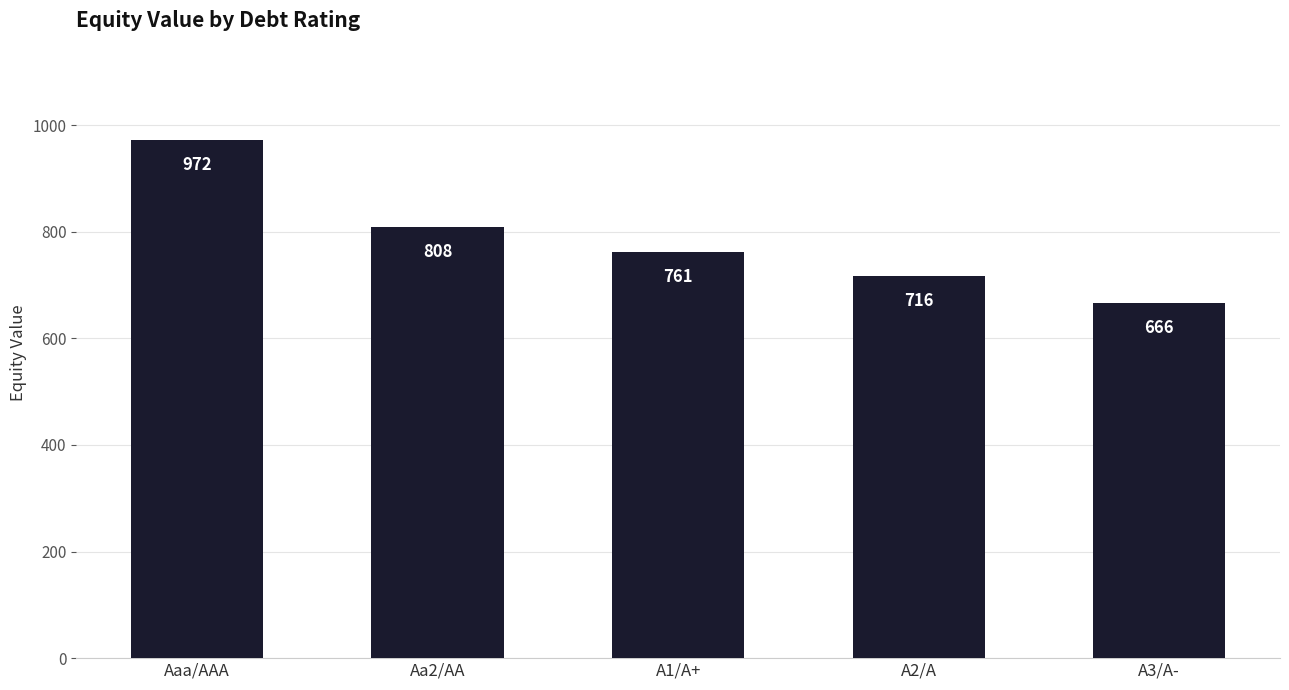

At which label is the value closest to 819?

Aa2/AA